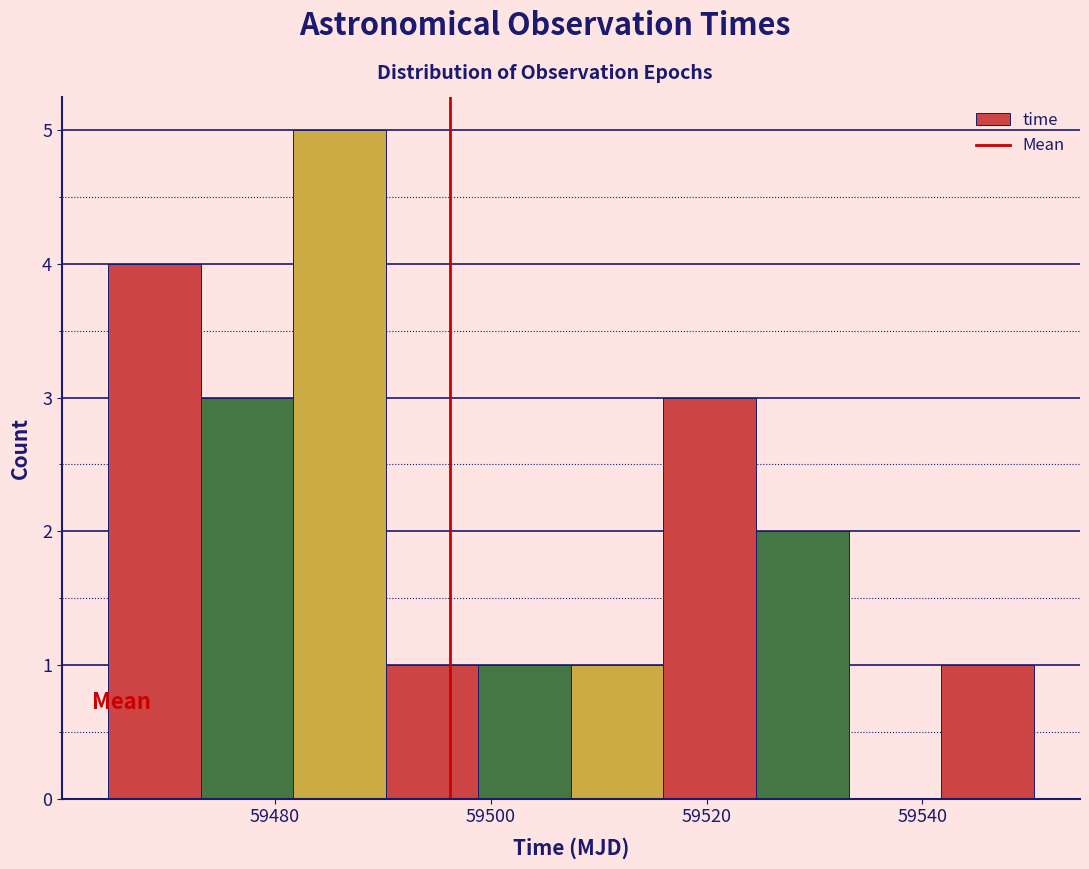

What is the height of the bar covering 59482 to 59490 on the x-axis? Neither the bar edges nor the heights are printed on the chart, so give them approximately, as read against the axes.

5